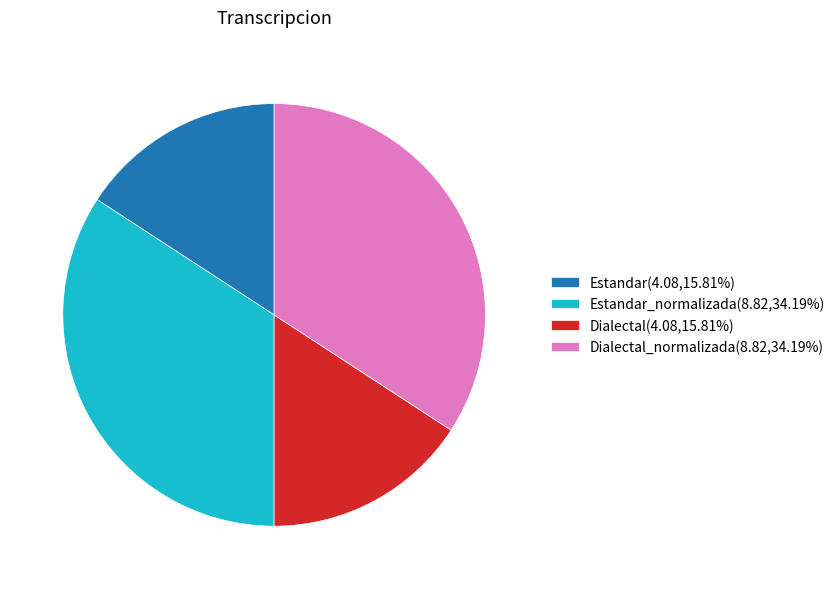

Does Dialectal(4.08,15.81%) represent more than half of the total?

No